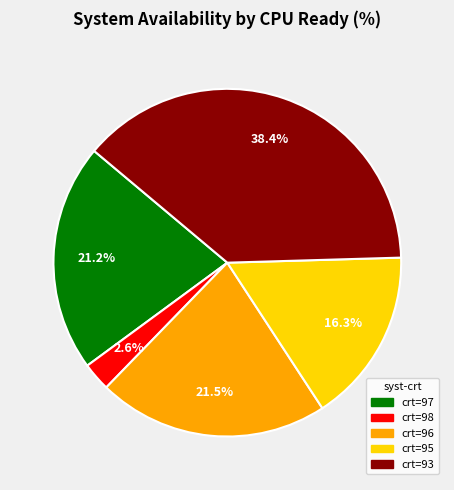

Does any single category account for the majority?

No